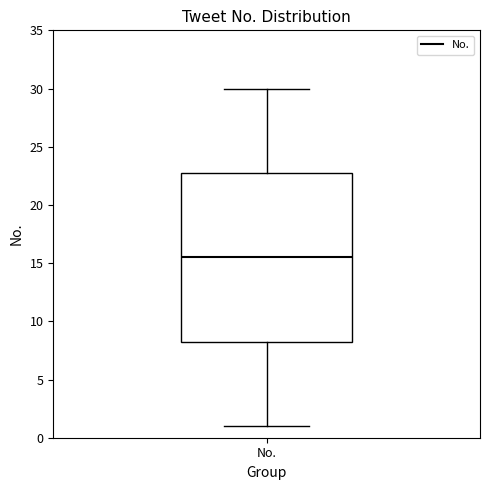

Read this box plot against the y-axis: the position of the median line, the range covered by the box, and the ends of both whiskers. The values are not printed on the chart, so give them approximately, as read against the axis.

median 15.5, box 8.5 to 23.0, whiskers 1.0 to 30.0